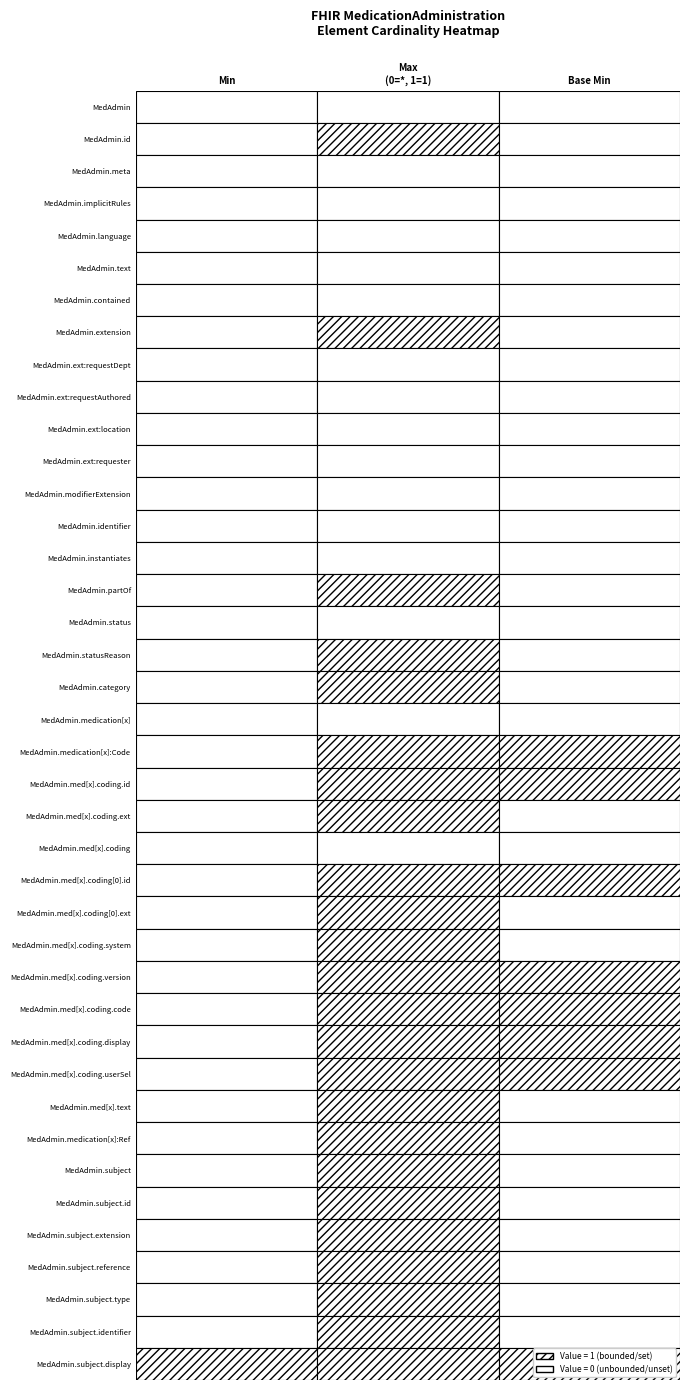

Is the value of base_min at 25 greater than the value of element_min at 38?

No